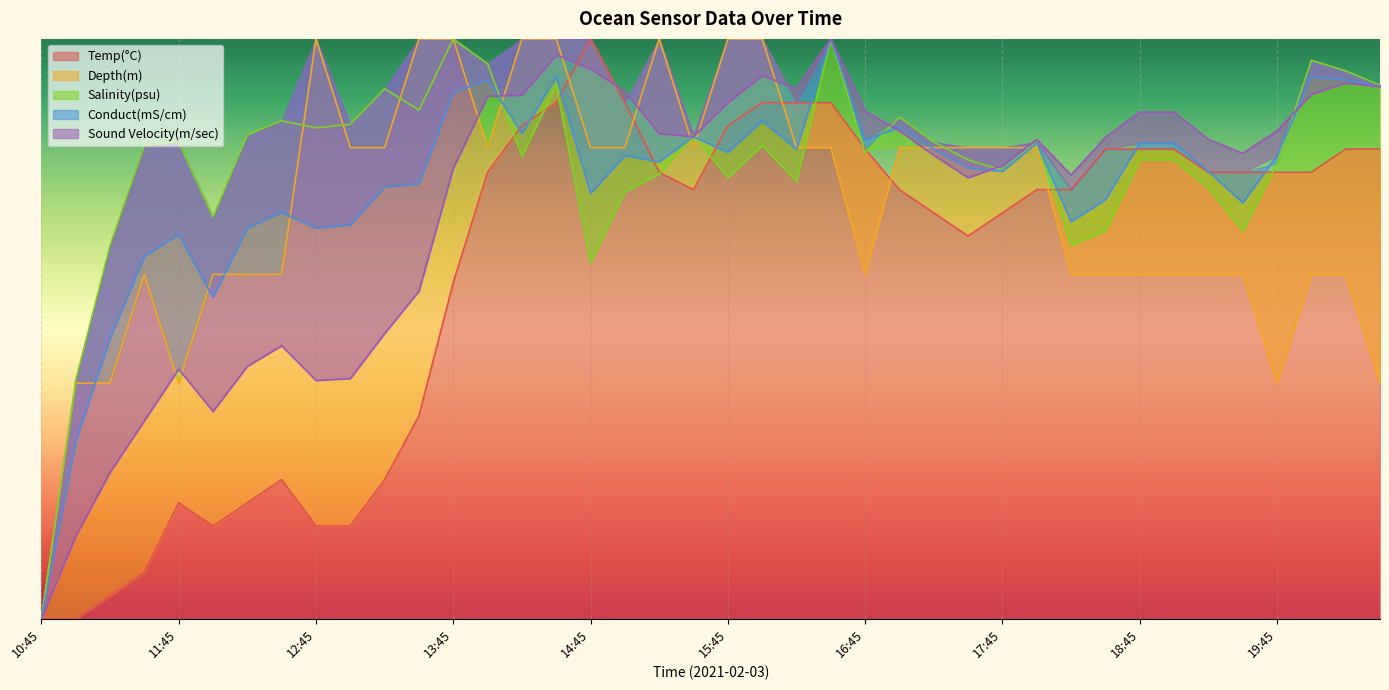

What is the total value across all series at 19:15?

3.7